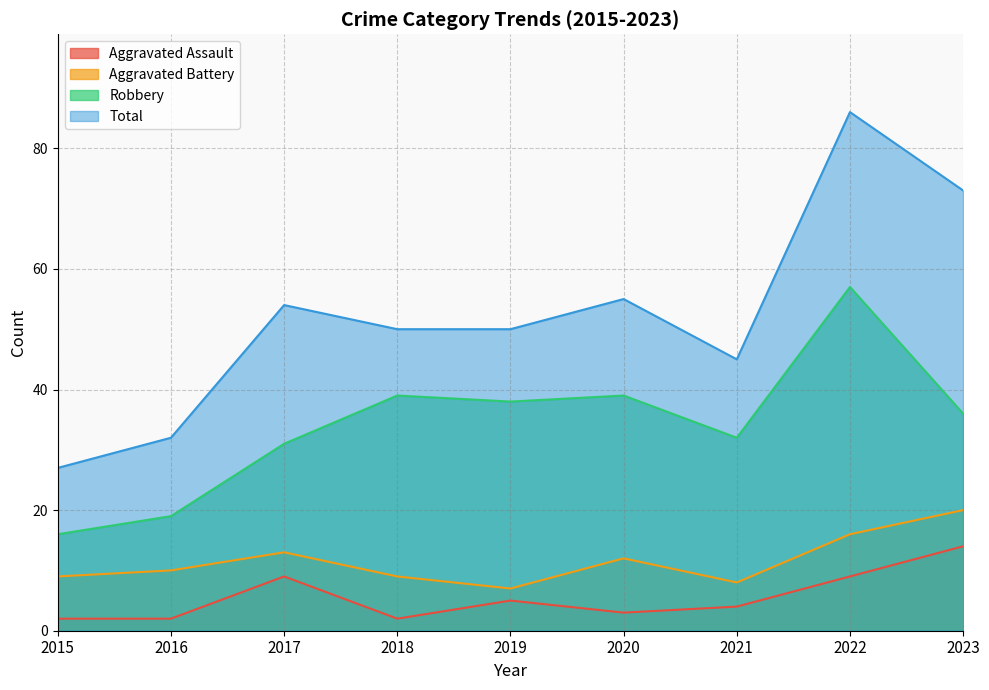

What is the difference between the Aggravated Assault values at 2020 and 2017?

6